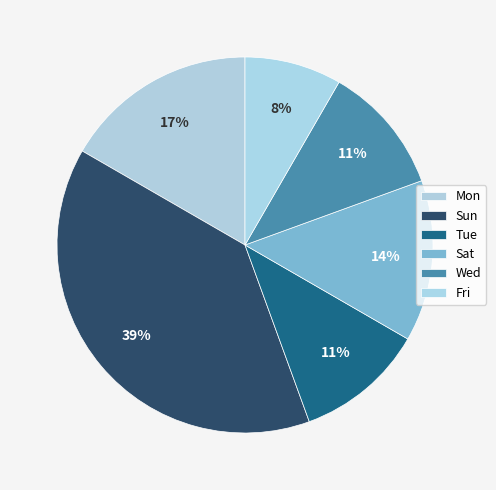

Combined, what portion of the pie is Sun and Fri?

47.2%